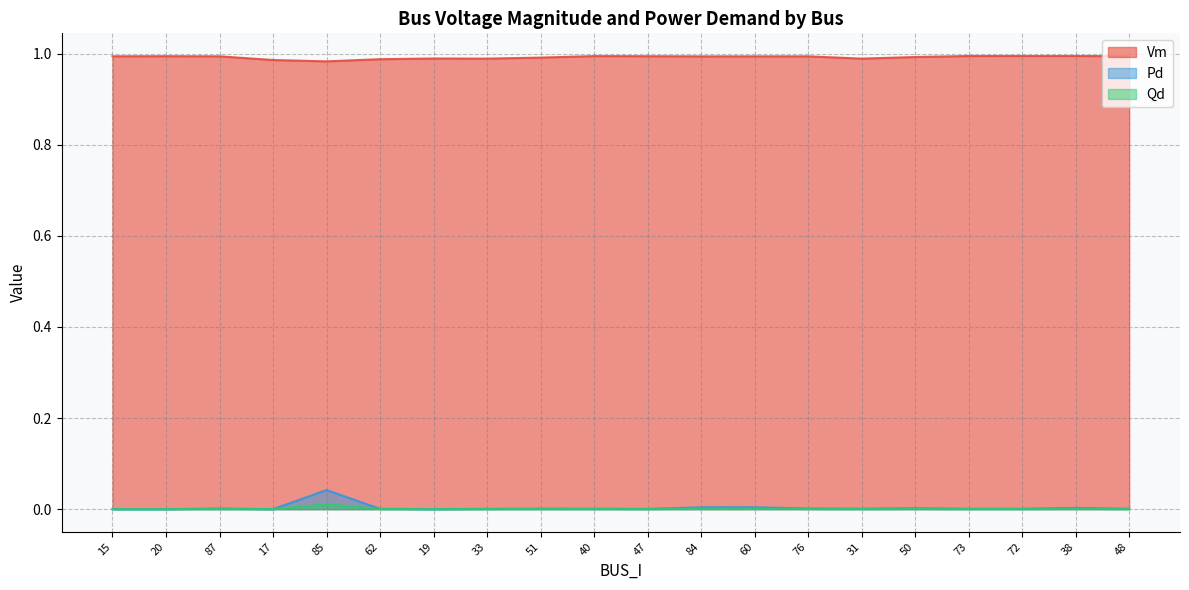

Which category has the lowest value in the Pd series?

15